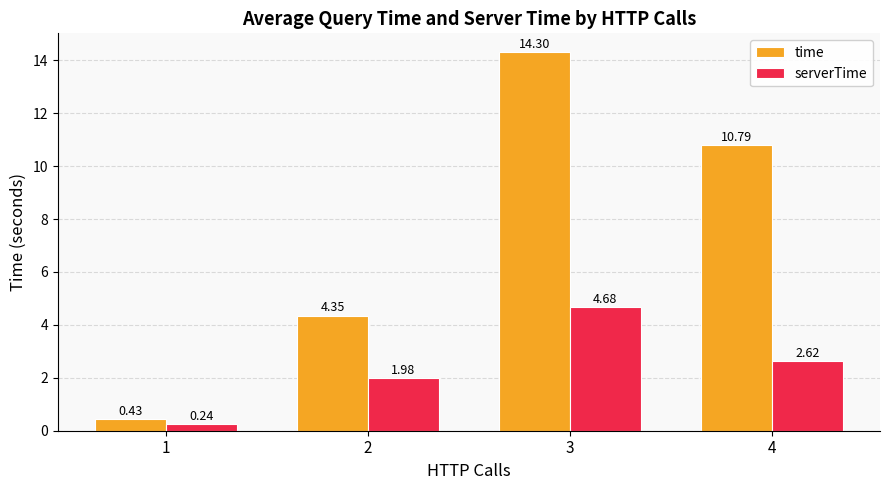

Between 2 and 3, which series saw the biggest shift?

time